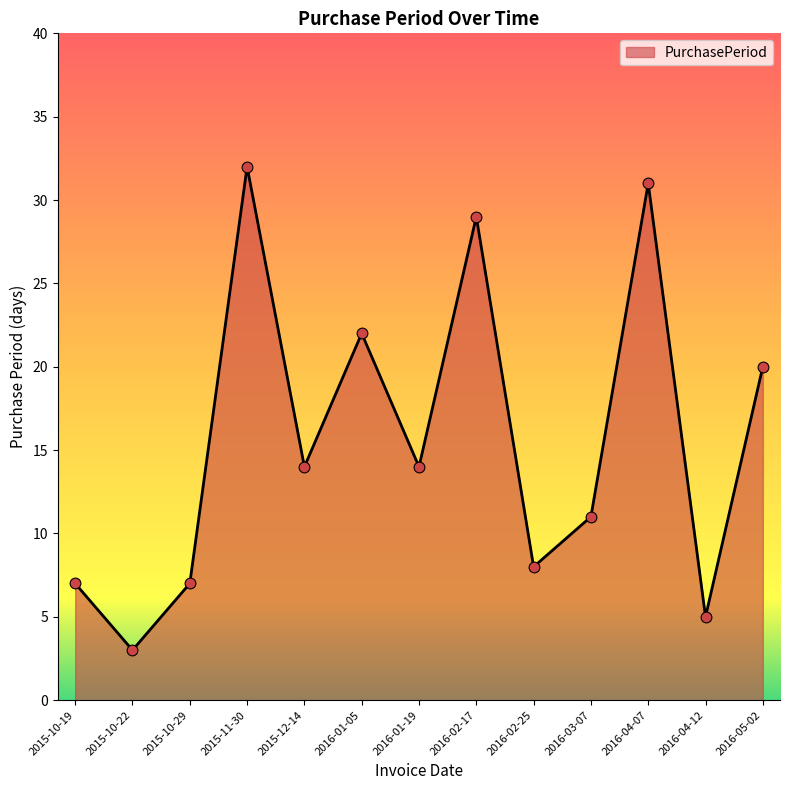

Which has a higher value, 2016-02-17 or 2016-01-05?

2016-02-17